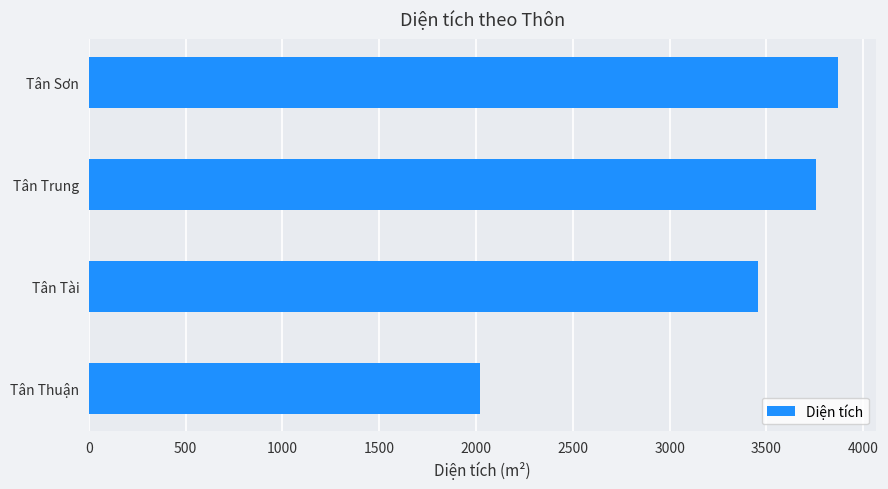

What is the minimum value shown in the chart?

2018.2